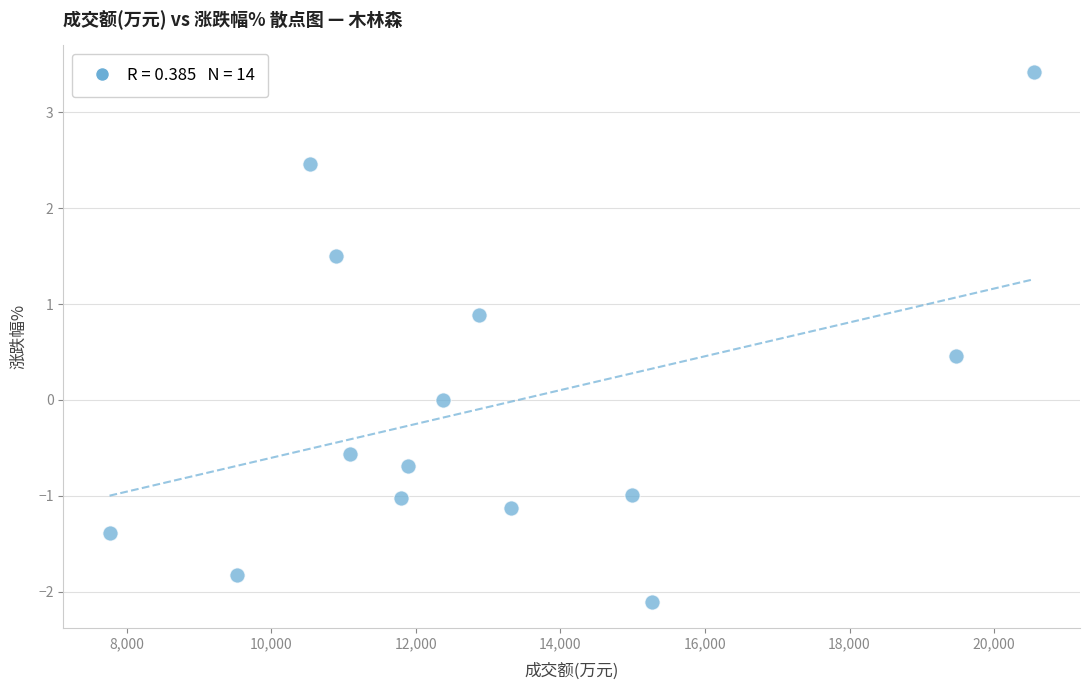

What is the range of Y values (max minus min)?

5.5